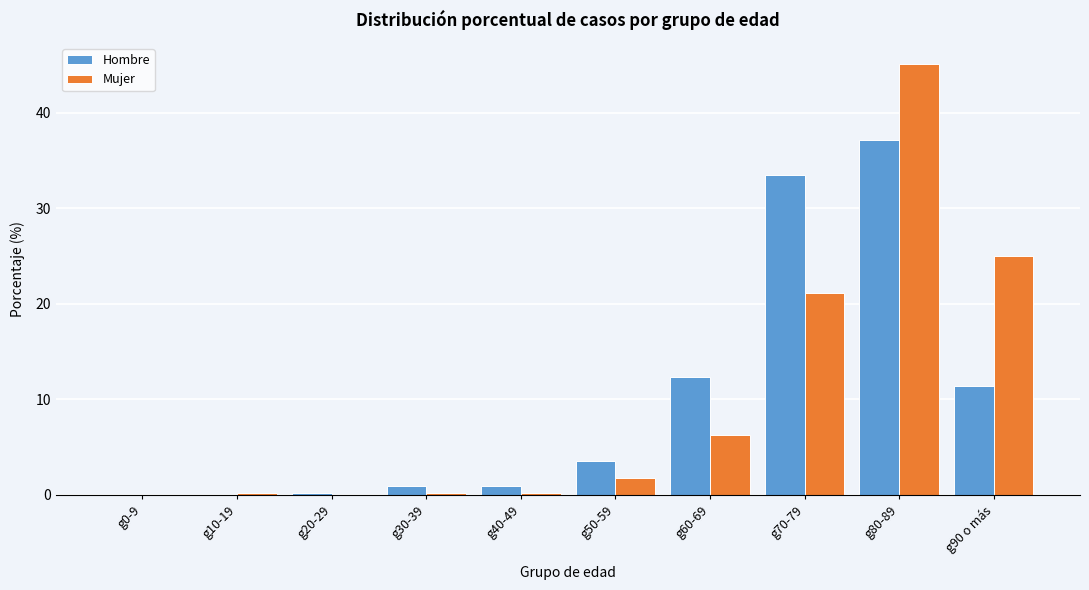

Reading right to left, what are all the values shown in this chart?

Hombre: g90 o más=11.4	g80-89=37.2	g70-79=33.5	g60-69=12.3	g50-59=3.5	g40-49=1.0	g30-39=1.0	g20-29=0.2	g10-19=0.0	g0-9=0.0
Mujer: g90 o más=25.0	g80-89=45.1	g70-79=21.1	g60-69=6.3	g50-59=1.8	g40-49=0.2	g30-39=0.2	g20-29=0.0	g10-19=0.2	g0-9=0.0